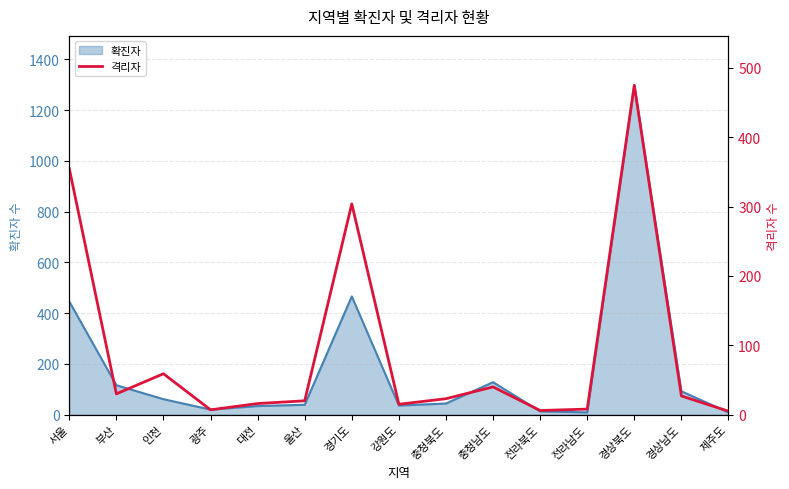

Reading left to right, extract all data points from this chart.

서울=355	부산=30	인천=59	광주=7	대전=16	울산=20	경기도=304	강원도=15	충청북도=23	충청남도=40	전라북도=6	전라남도=8	경상북도=475	경상남도=27	제주도=5